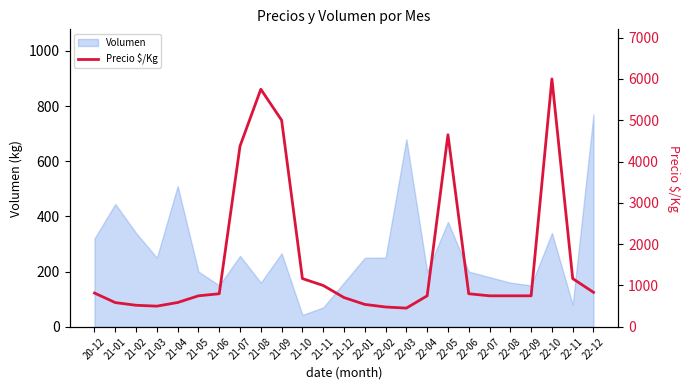

What is the smallest value displayed?

452